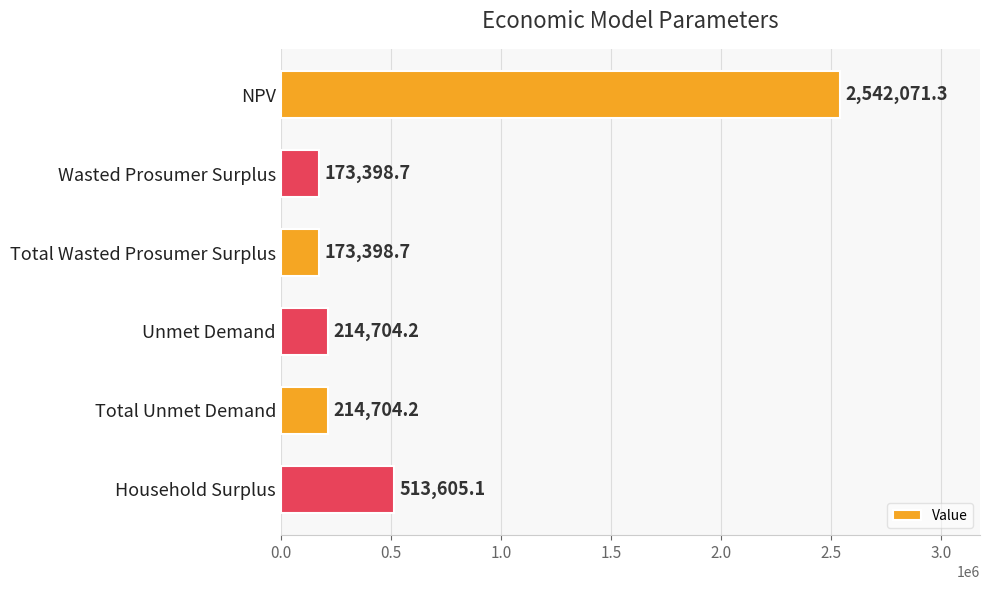

Where is the data nearest to the value 1357735?

Household Surplus